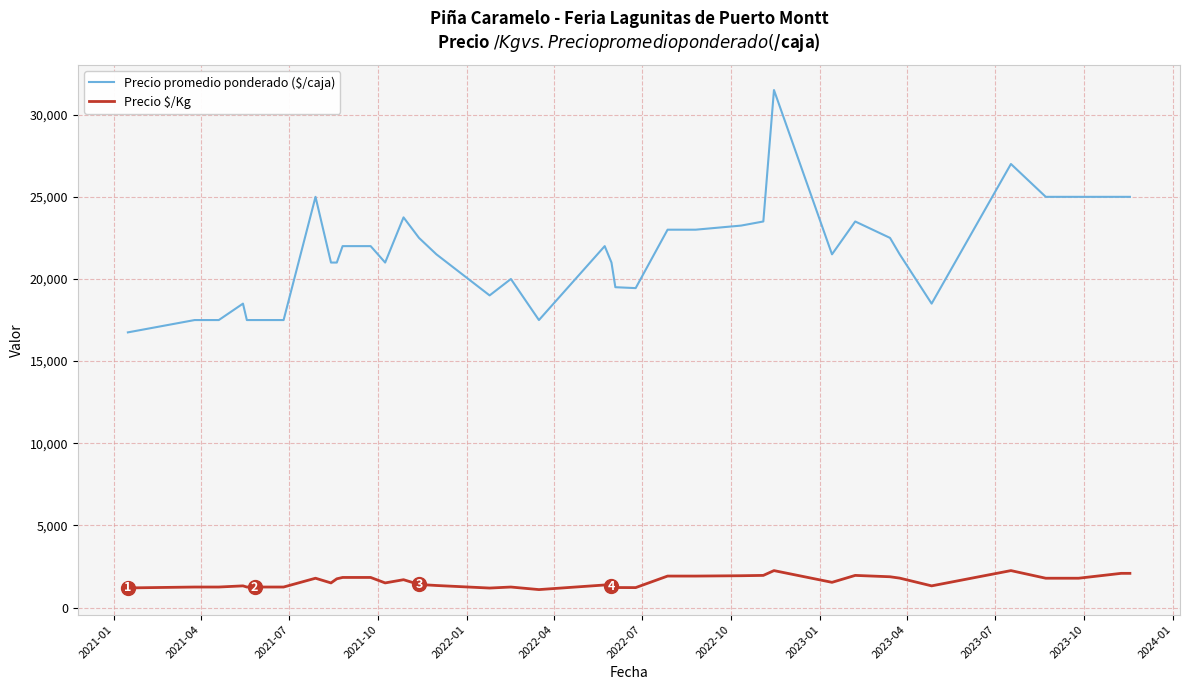

Does the chart display data point markers on the line(s)?

No